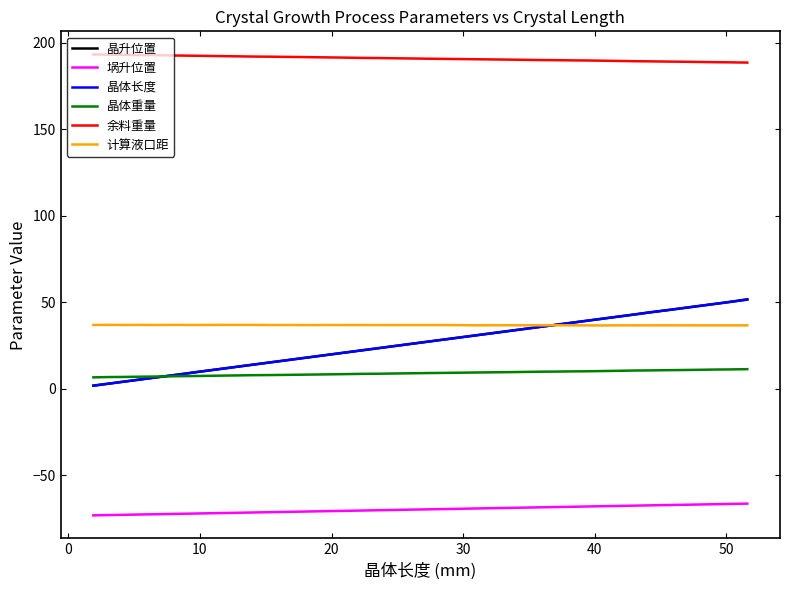

True or false: 晶体重量 and 计算液口距 intersect in this chart.

False